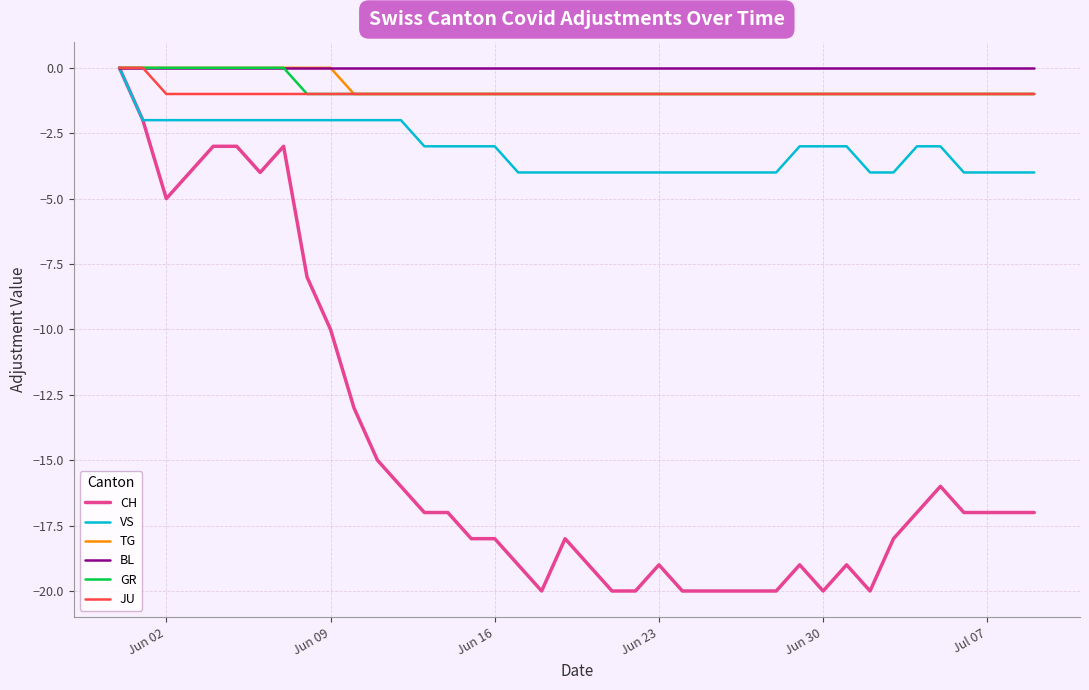

Which series has the largest total across all categories?

BL